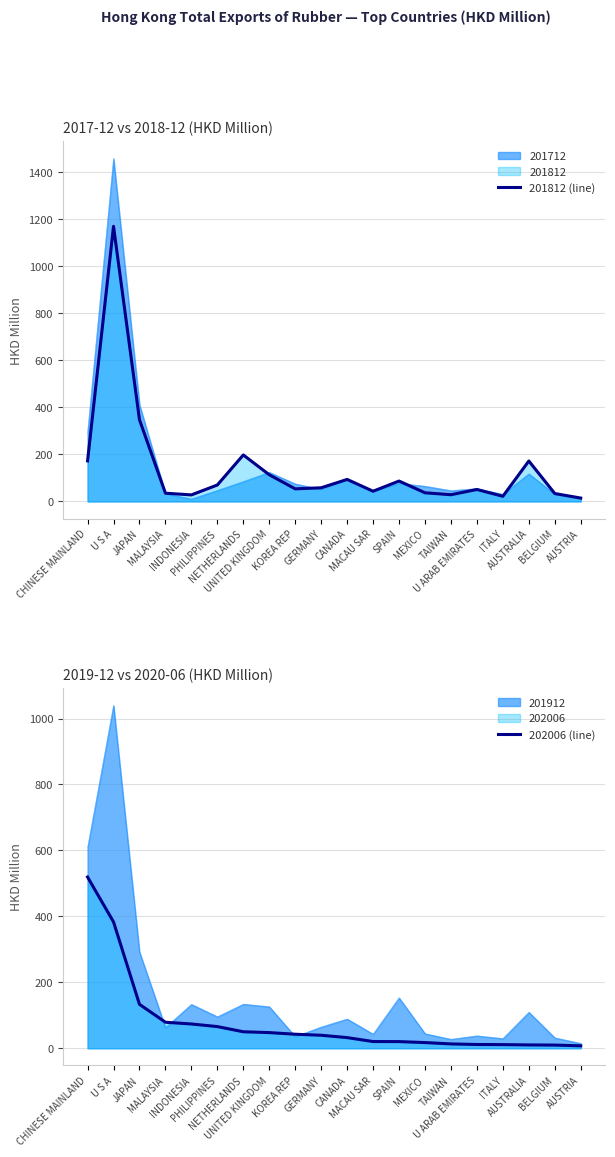

At which category does the chart reach its minimum across all series?

AUSTRIA